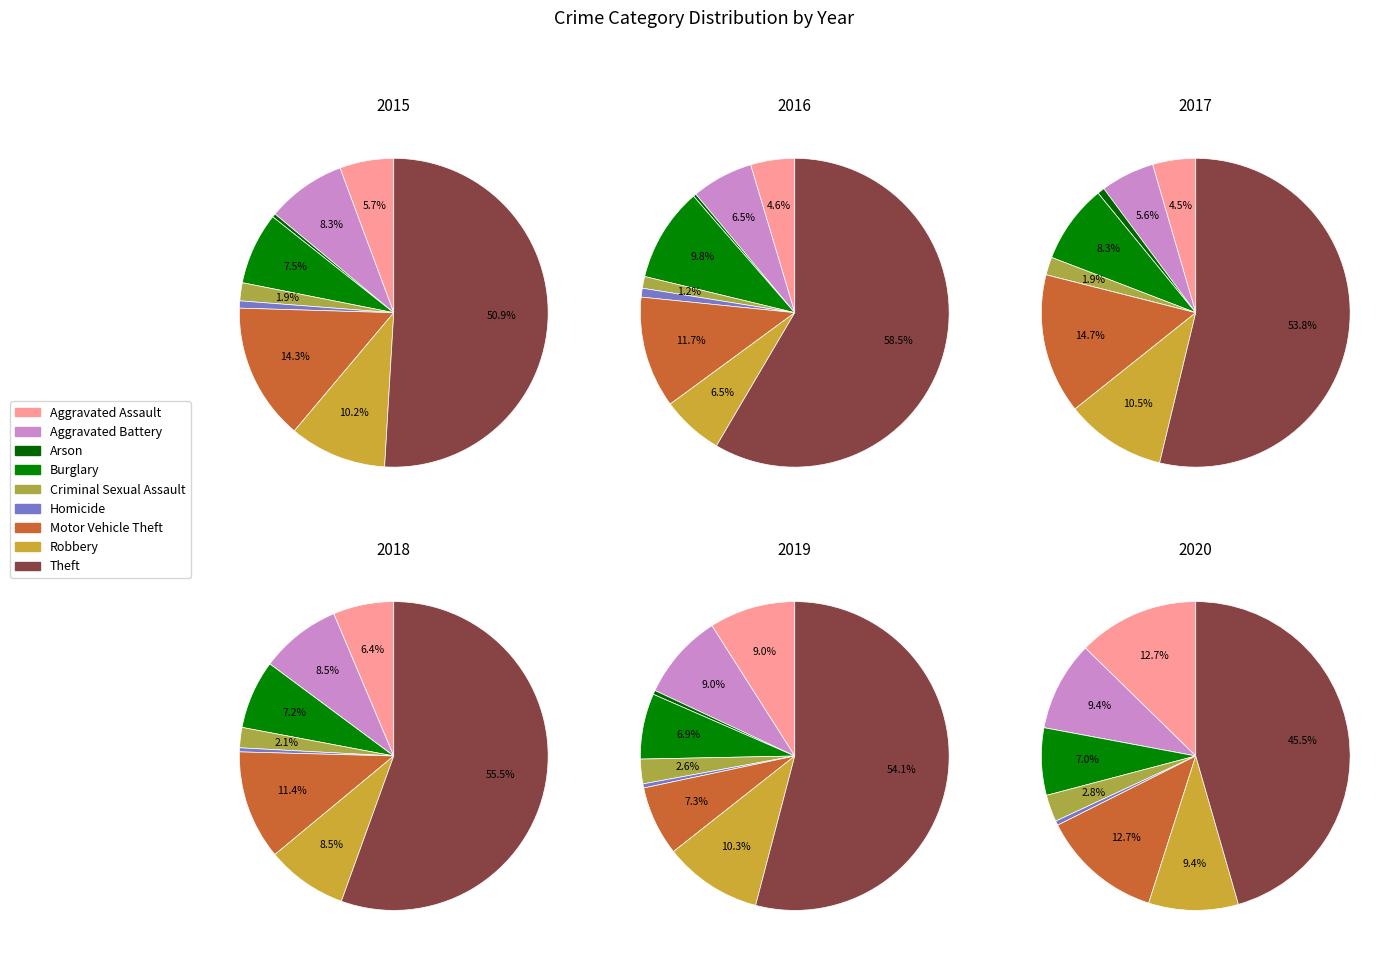

Is it true that Robbery is 1% of the pie?

False